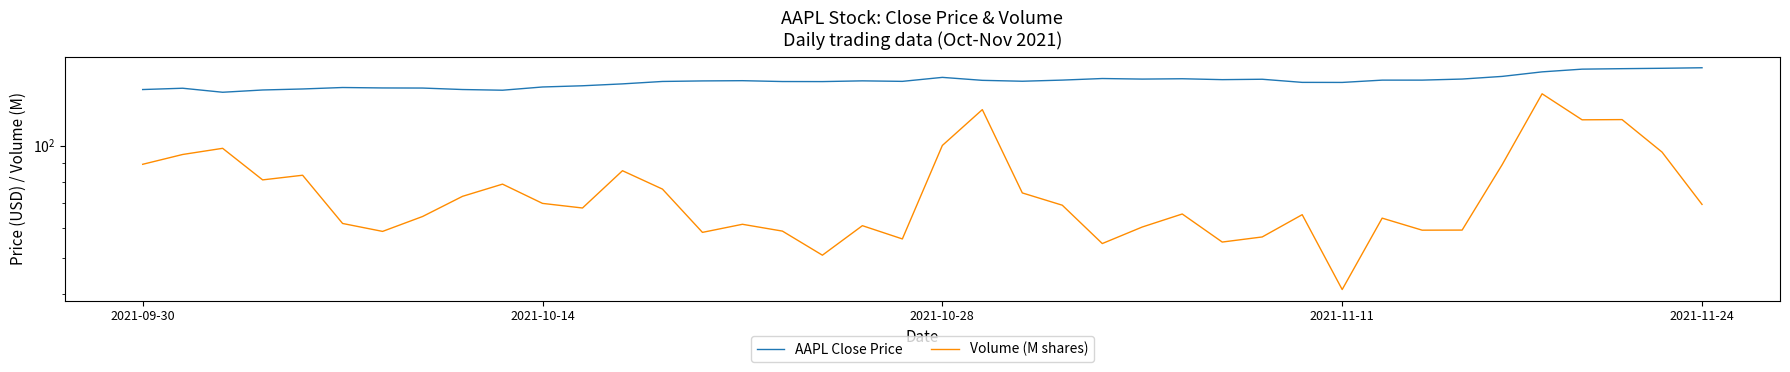

Rank the series at 38 from lowest to highest value.

Volume (M shares), AAPL Close Price